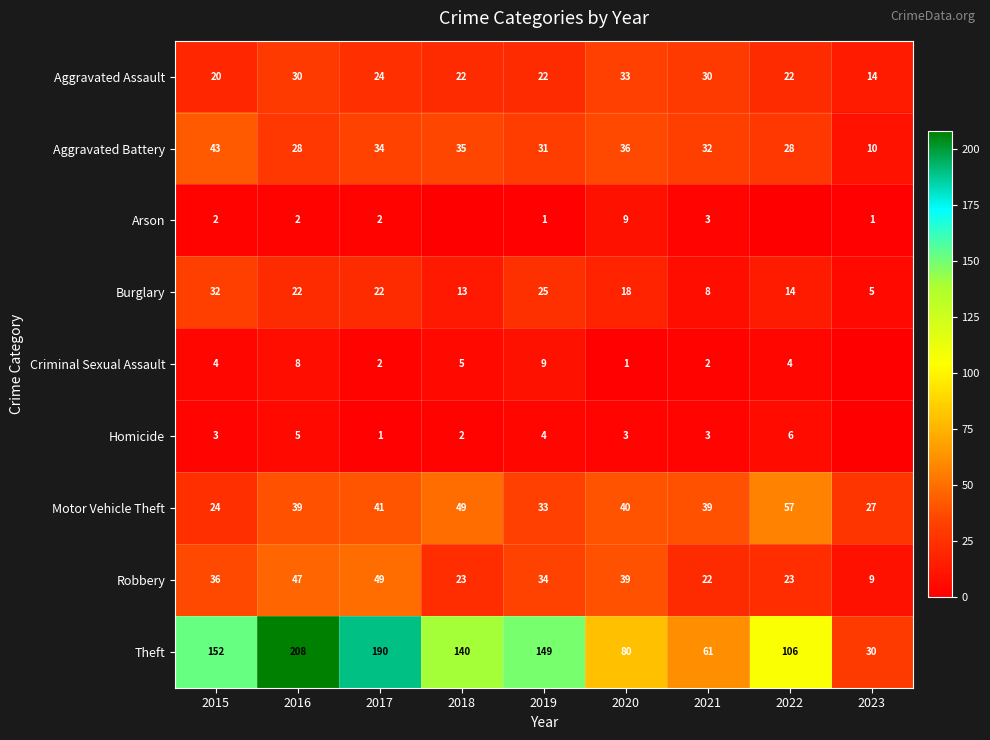

Which has a higher value, 2020 or 2017?

2020